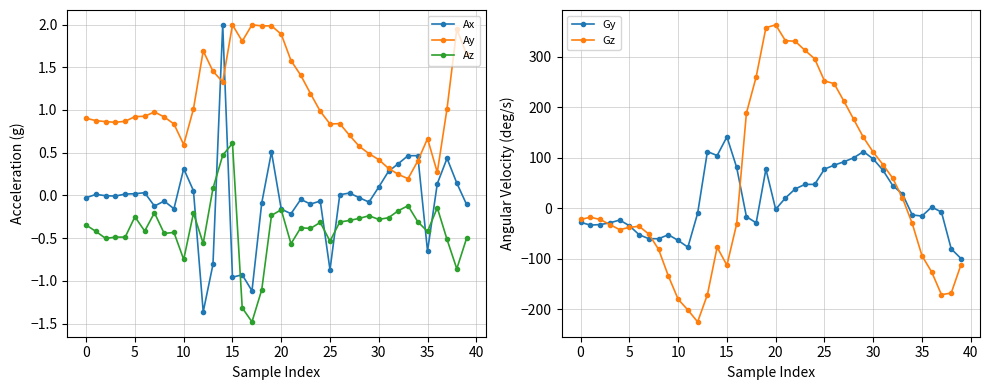

At how many categories does at least one series exceed -18?

40